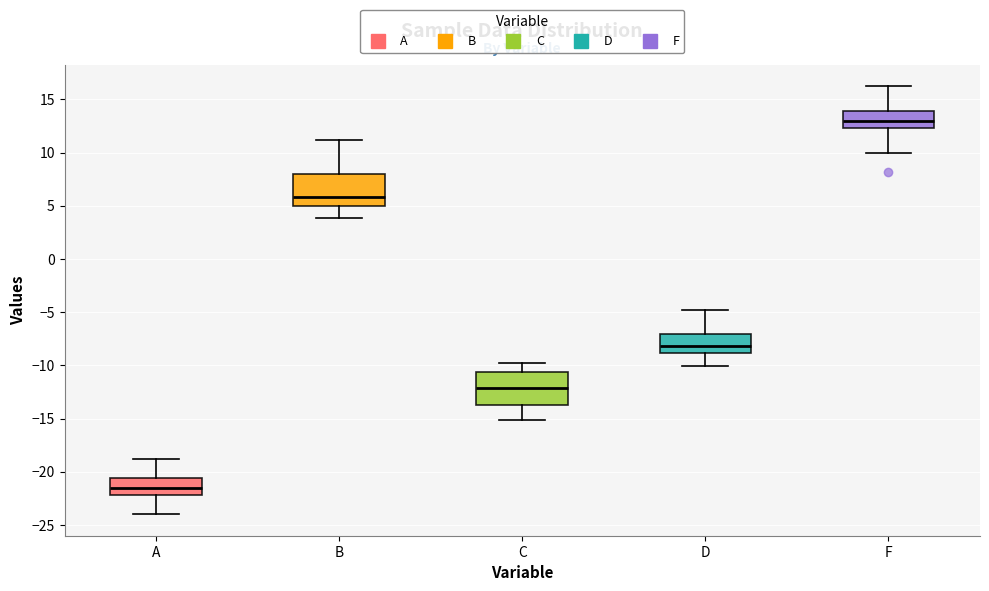

Where does the lower whisker of the box for C end on the y-axis? The values are not printed on the chart, so give them approximately, as read against the axis.

-15.0